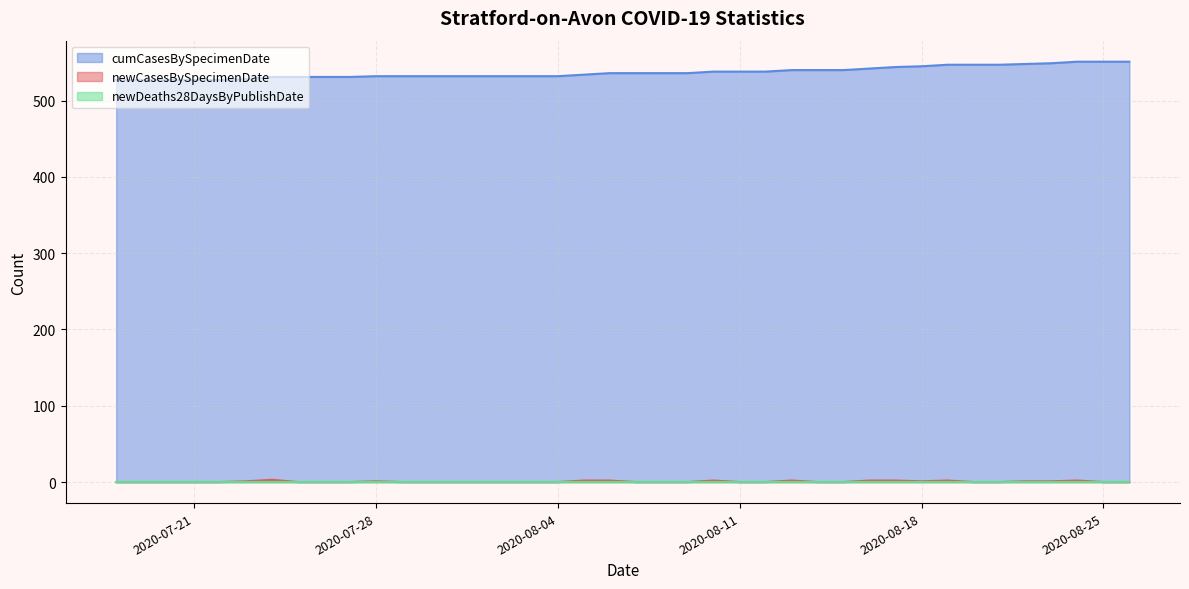

The value of cumCasesBySpecimenDate at 2020-07-28 is 532. True or false?

True